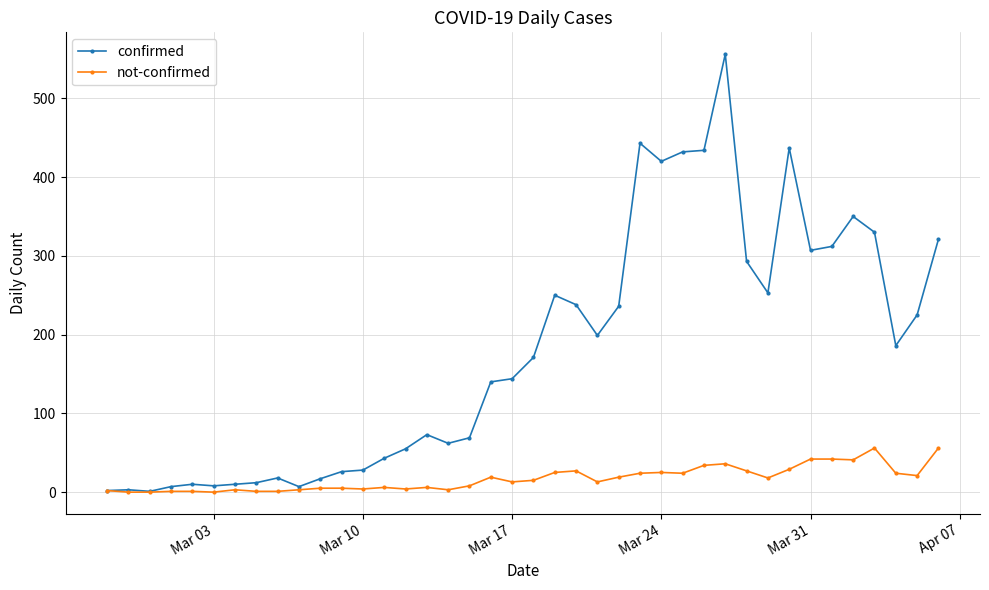

What is the maximum value shown in the chart?

556